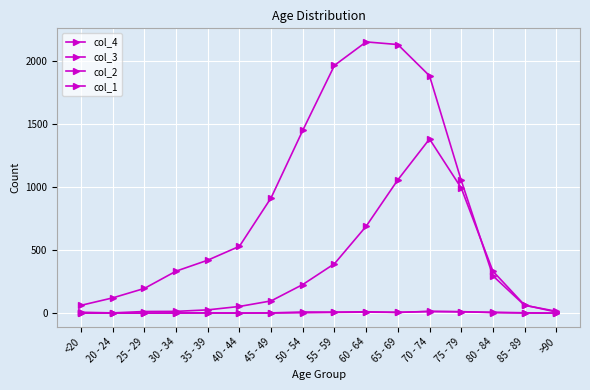

How many lines are shown in the chart?

4